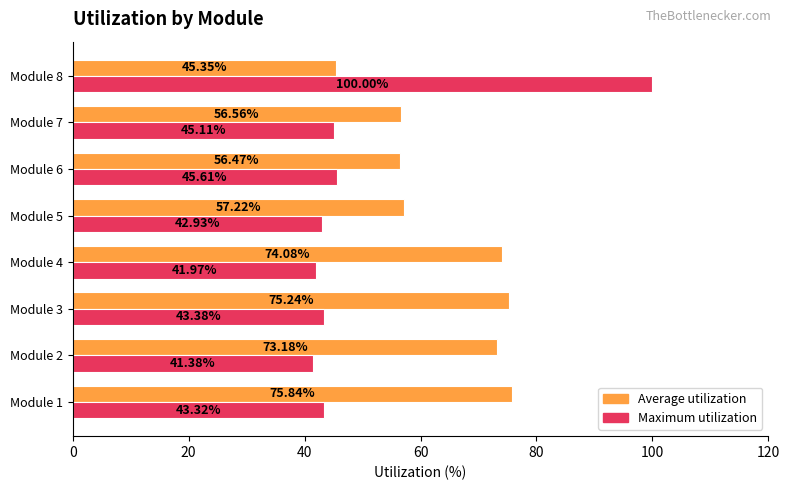

What is the average value of the Maximum utilization series?

50.5